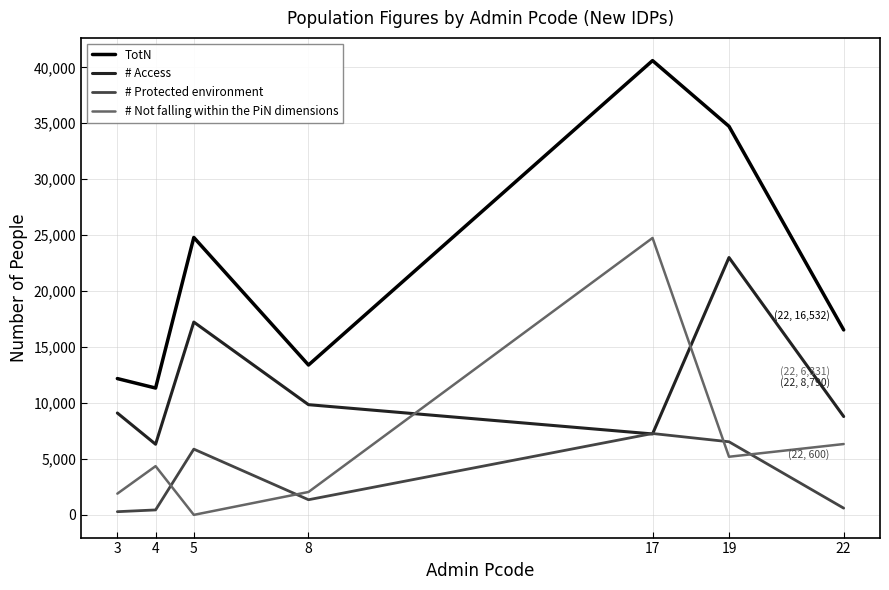

Which series has the widest spread of values?

TotN